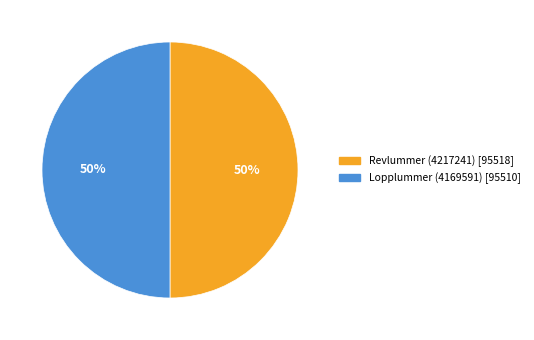

Approximately how many times larger is the value at Revlummer (4217241) compared to Lopplummer (4169591)?

1.0